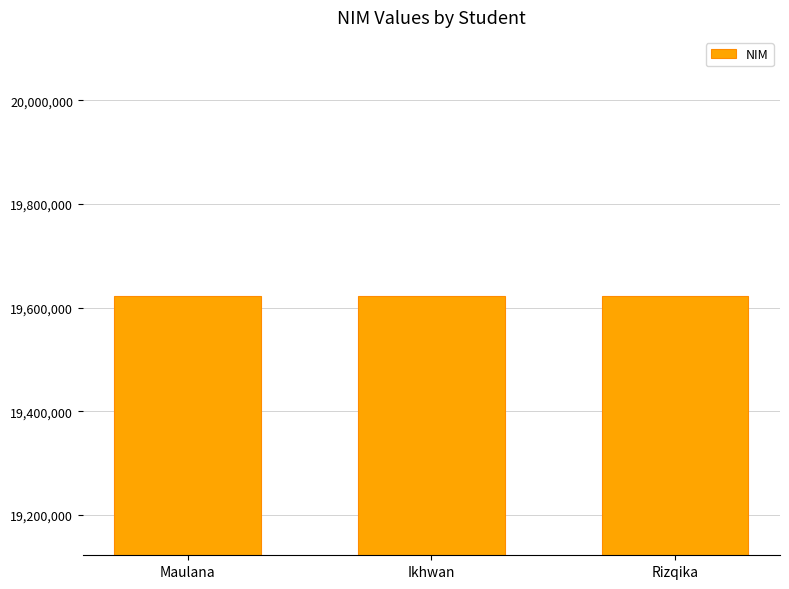

Read the value at Maulana.

19622267